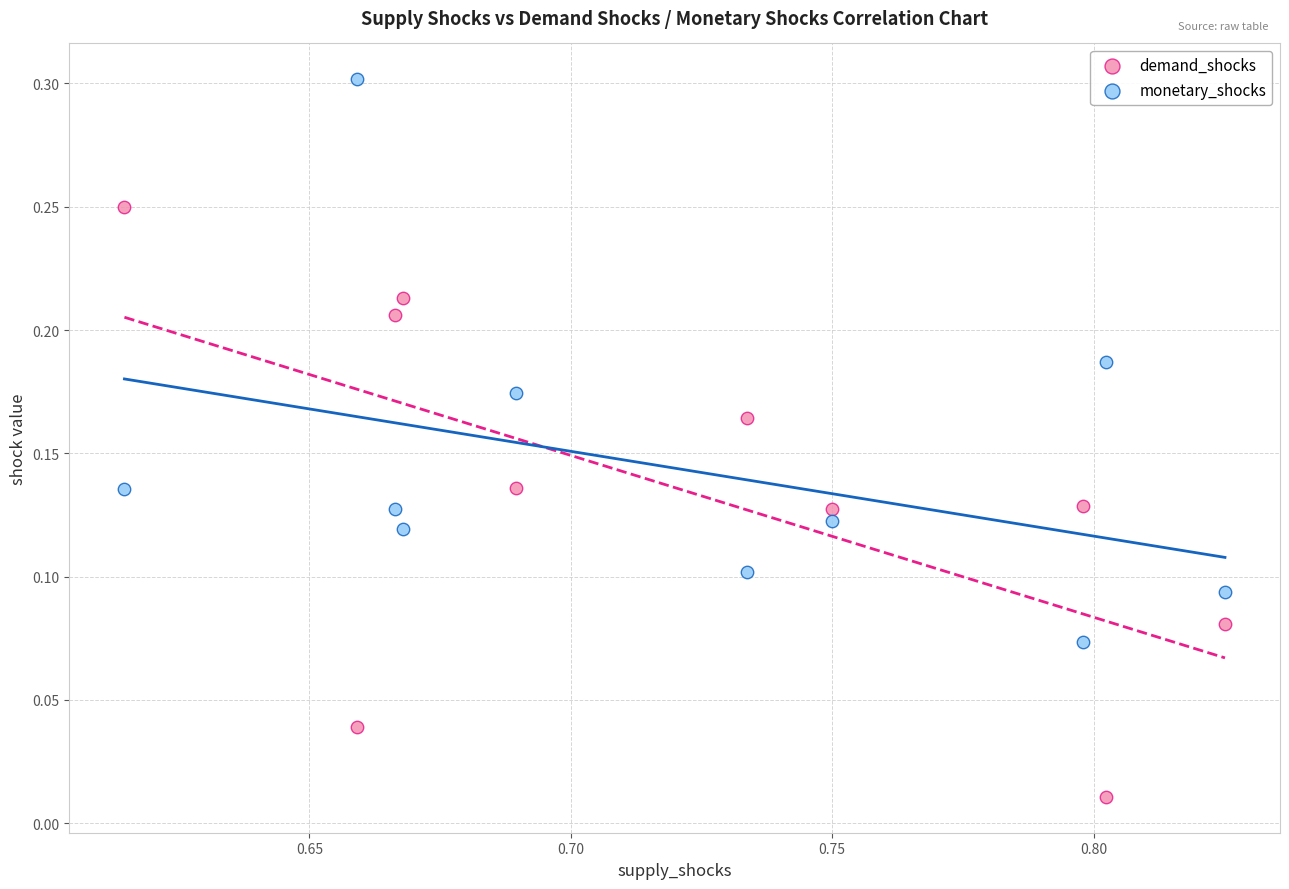

Which series contains the highest Y value?

monetary_shocks